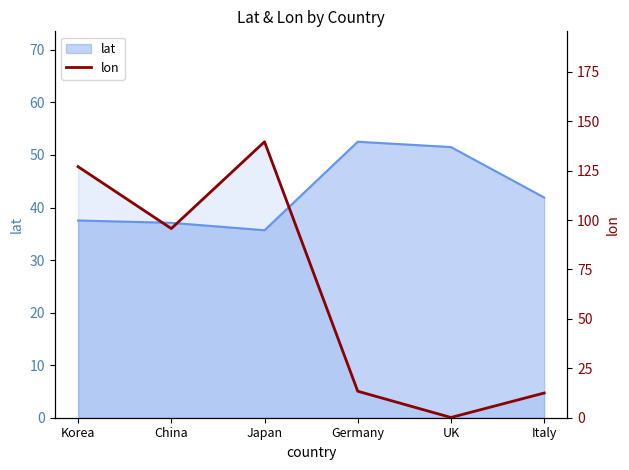

True or false: the data has more than 0 interior local peaks.

True